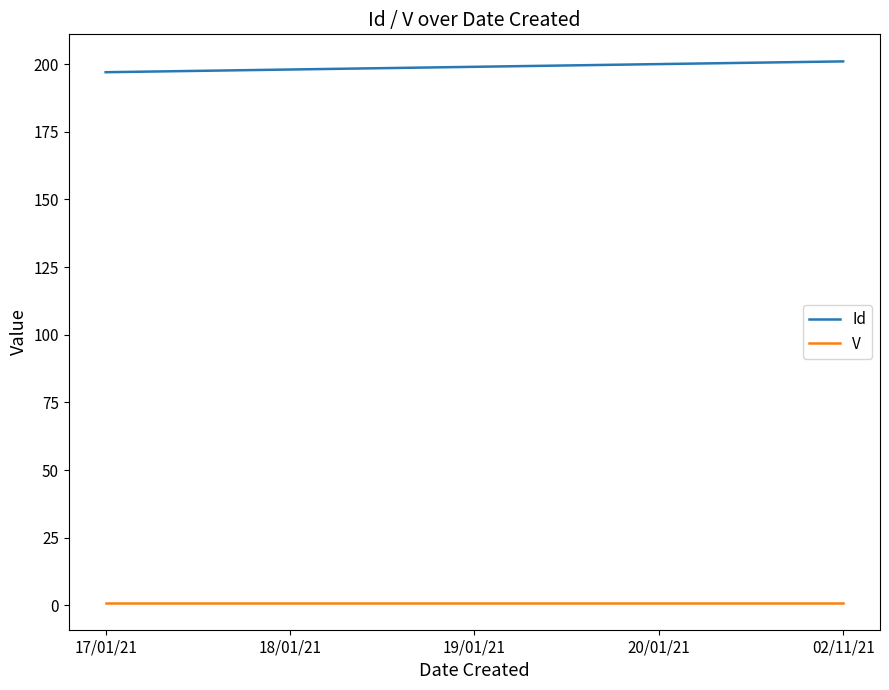

List the series in order of their overall mean, lowest first.

V, Id